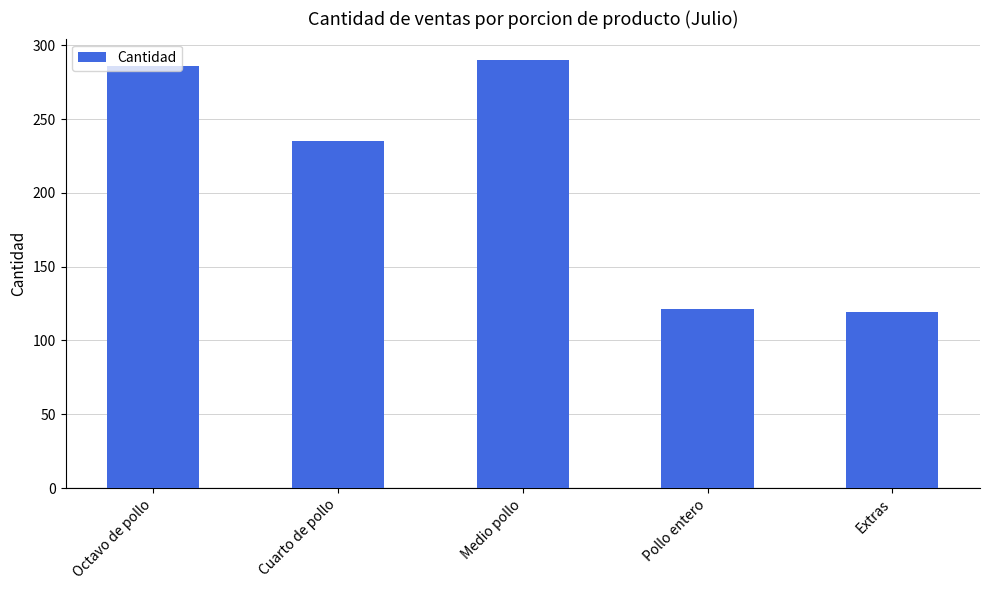

Where is the data nearest to the value 204?

Cuarto de pollo